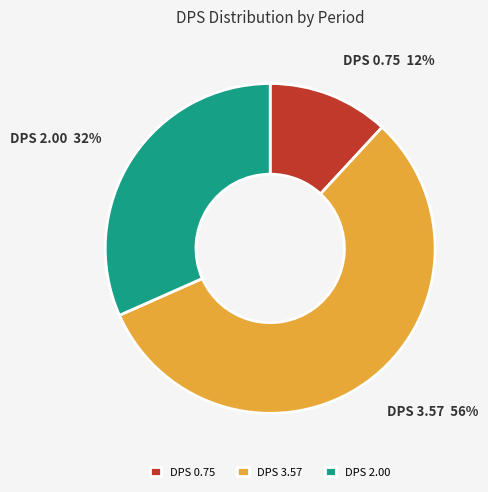

To the nearest percent, what portion does DPS 0.75 represent?

12%